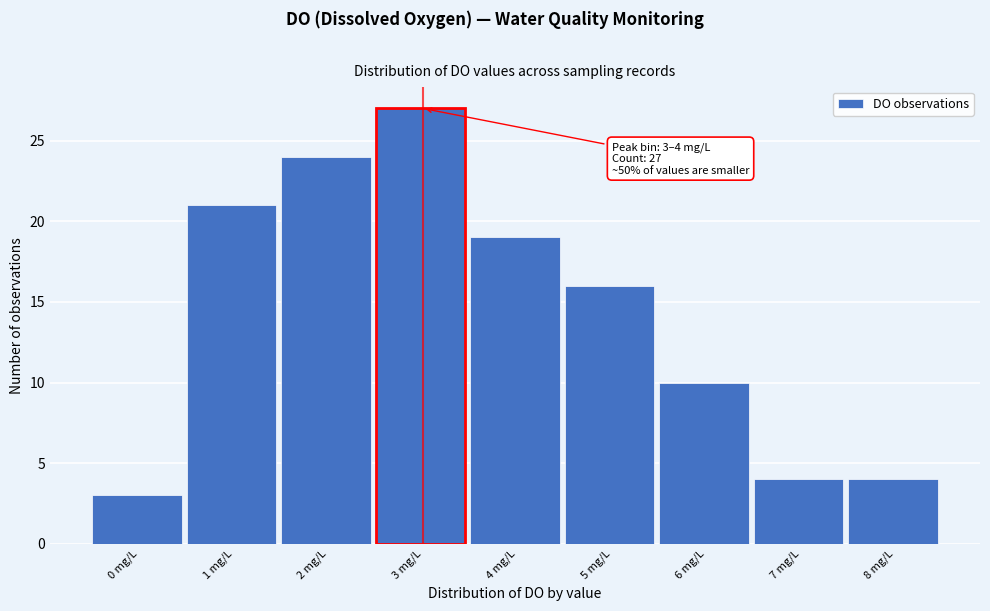

Reading left to right, transcribe all the data shown in this chart.

0 mg/L=3	1 mg/L=21	2 mg/L=24	3 mg/L=27	4 mg/L=19	5 mg/L=16	6 mg/L=10	7 mg/L=4	8 mg/L=4